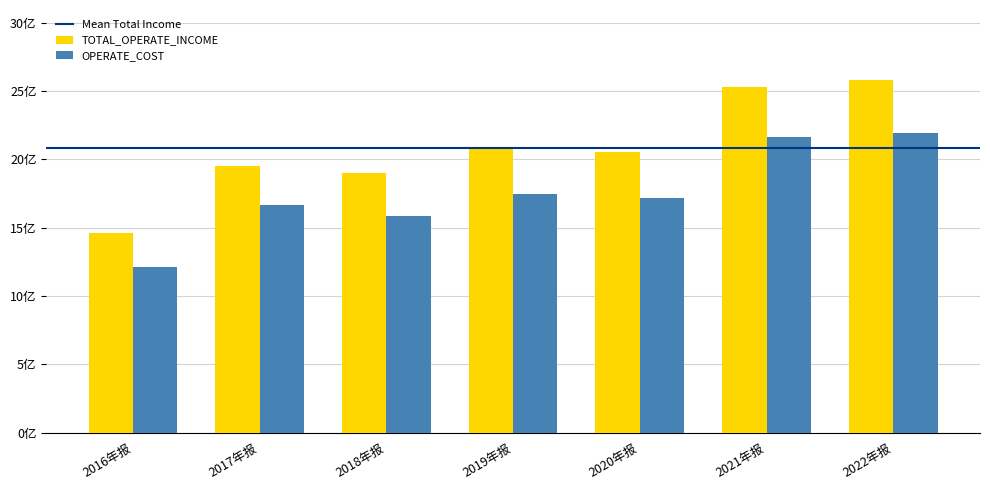

Are the bars grouped side by side (vs. stacked)?

Yes